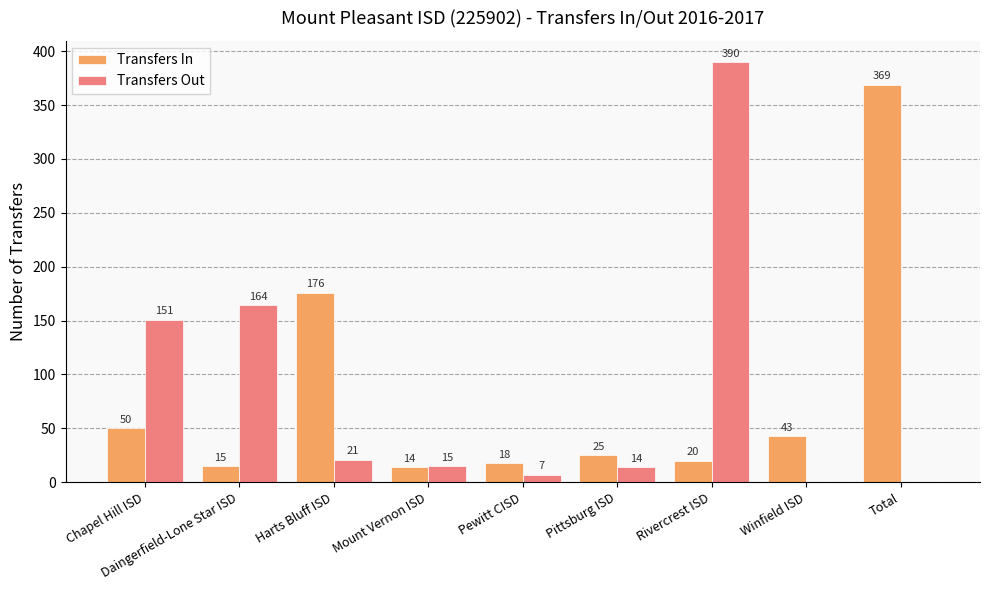

What is the total value across all series at Harts Bluff ISD?

197